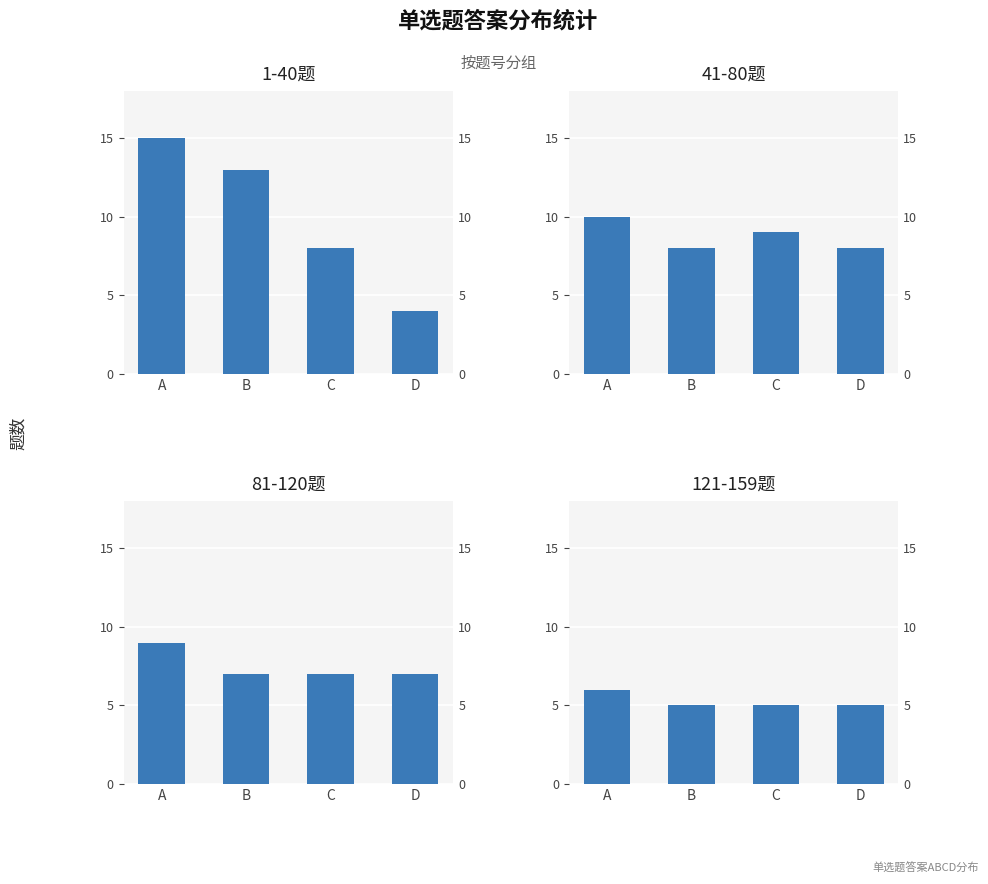

Which has a higher value, A or B?

A